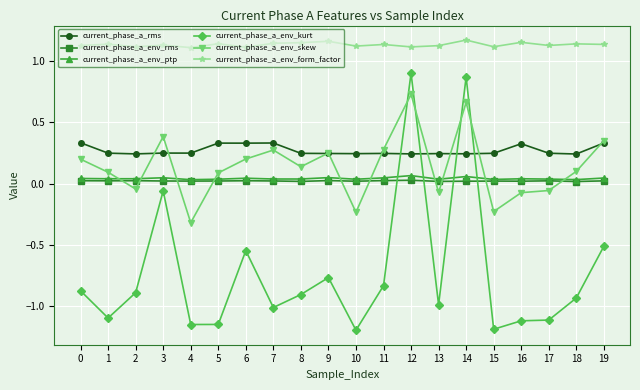

What is the difference between the highest and lowest values at 0?

2.0